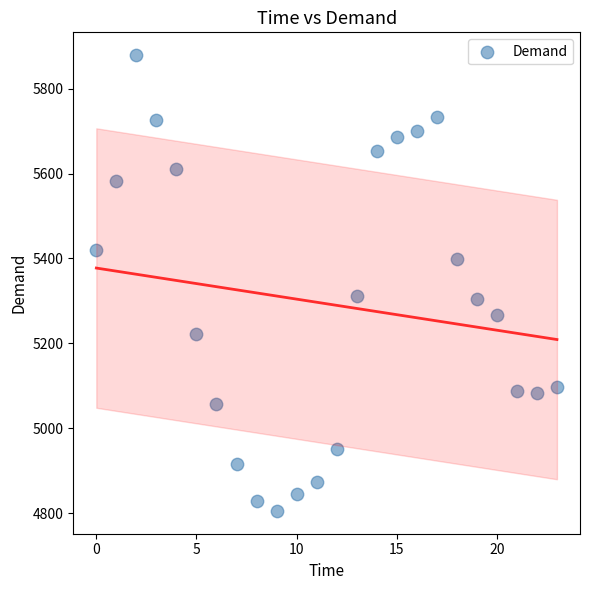

How many data points are displayed?

24